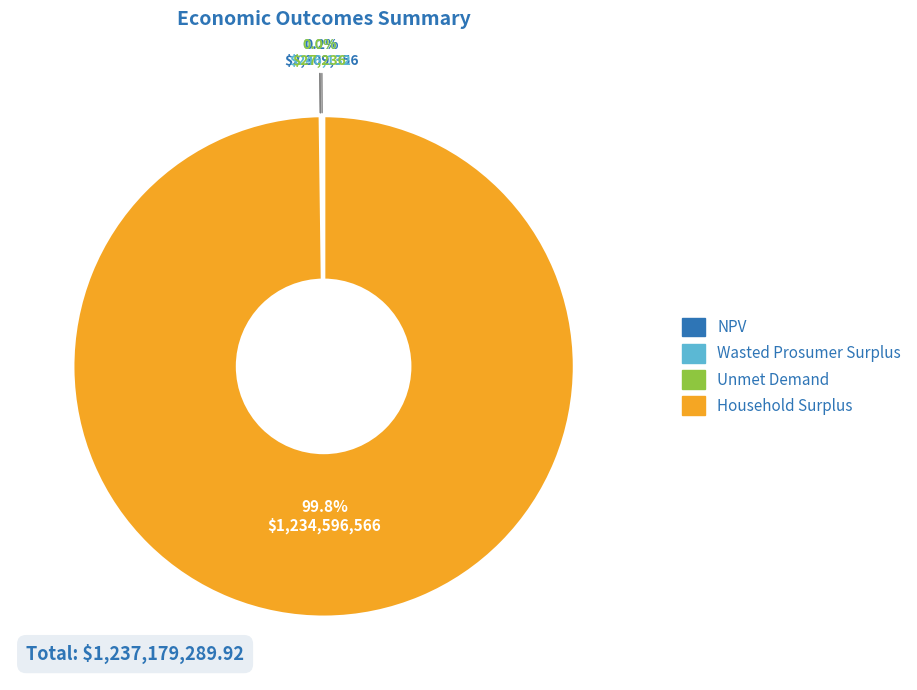

Which slice is the largest?

Household Surplus